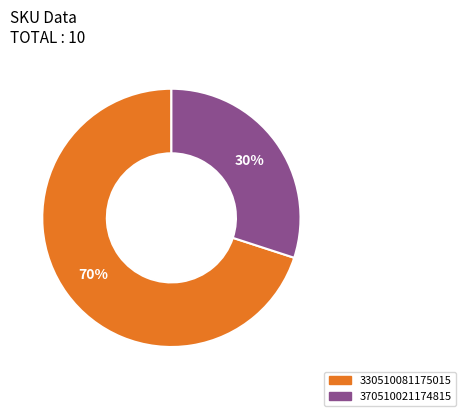

Approximately how many times larger is the value at 330510081175015 compared to 370510021174815?

2.3